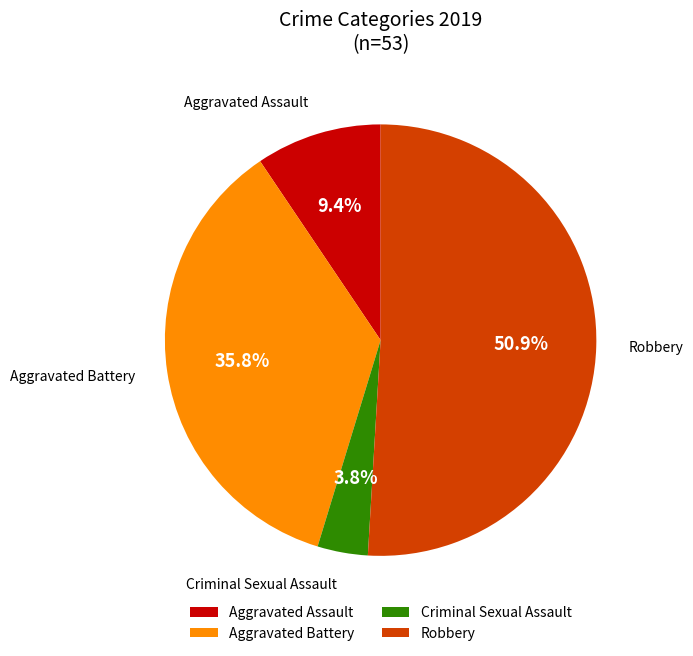

Between Criminal Sexual Assault and Robbery, which is larger?

Robbery